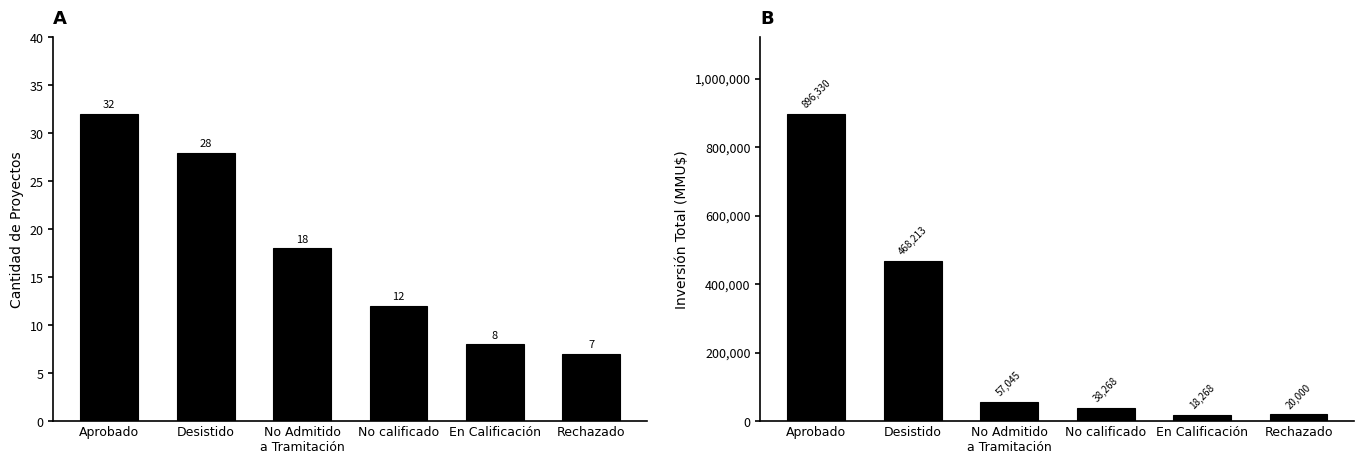

Are the bars grouped side by side (vs. stacked)?

Yes